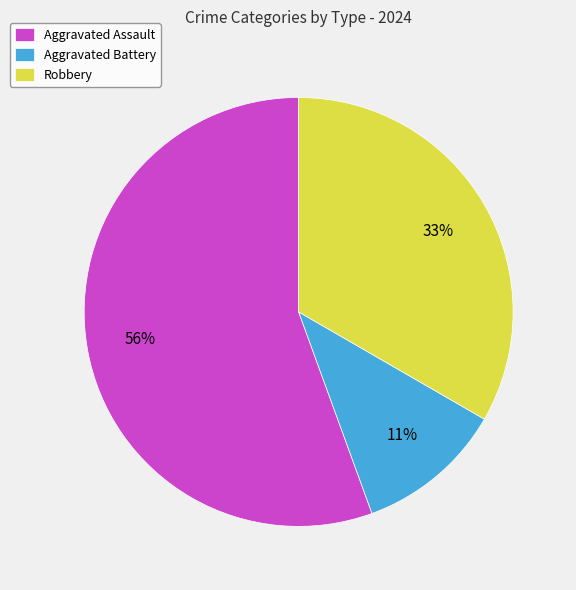

What is the smallest slice in the pie chart?

Aggravated Battery